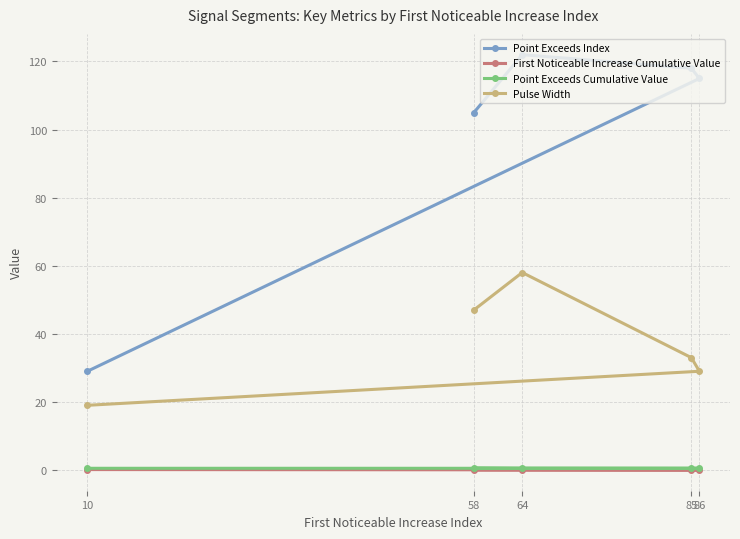

What position from the left is 10?

1